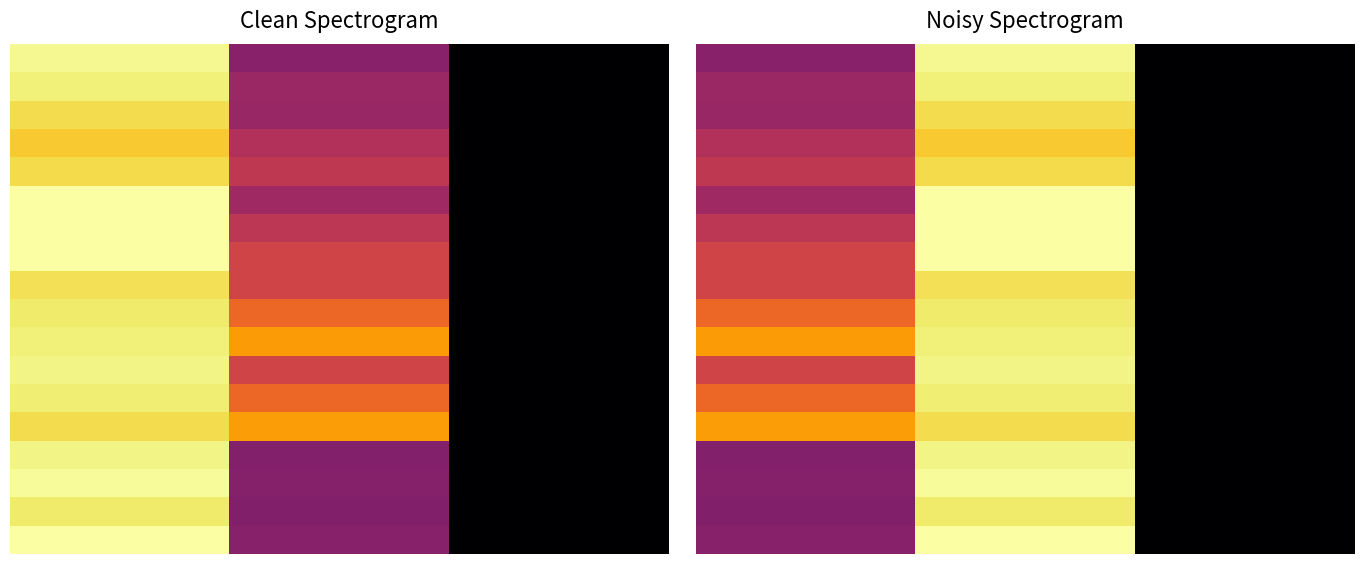

Which series has the largest range (max minus min)?

6